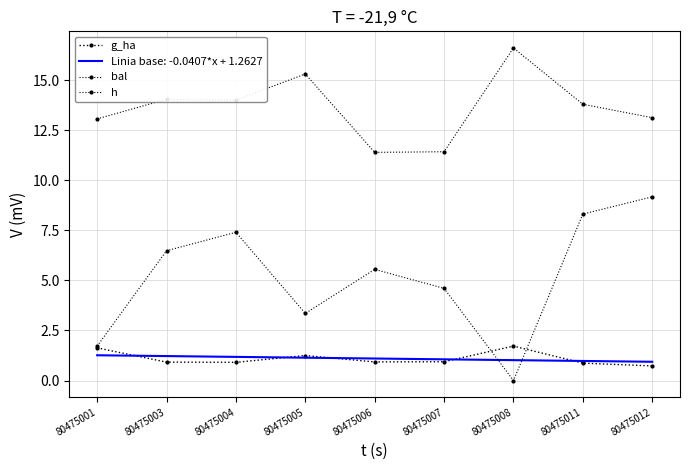

Which series has the largest total across all categories?

h